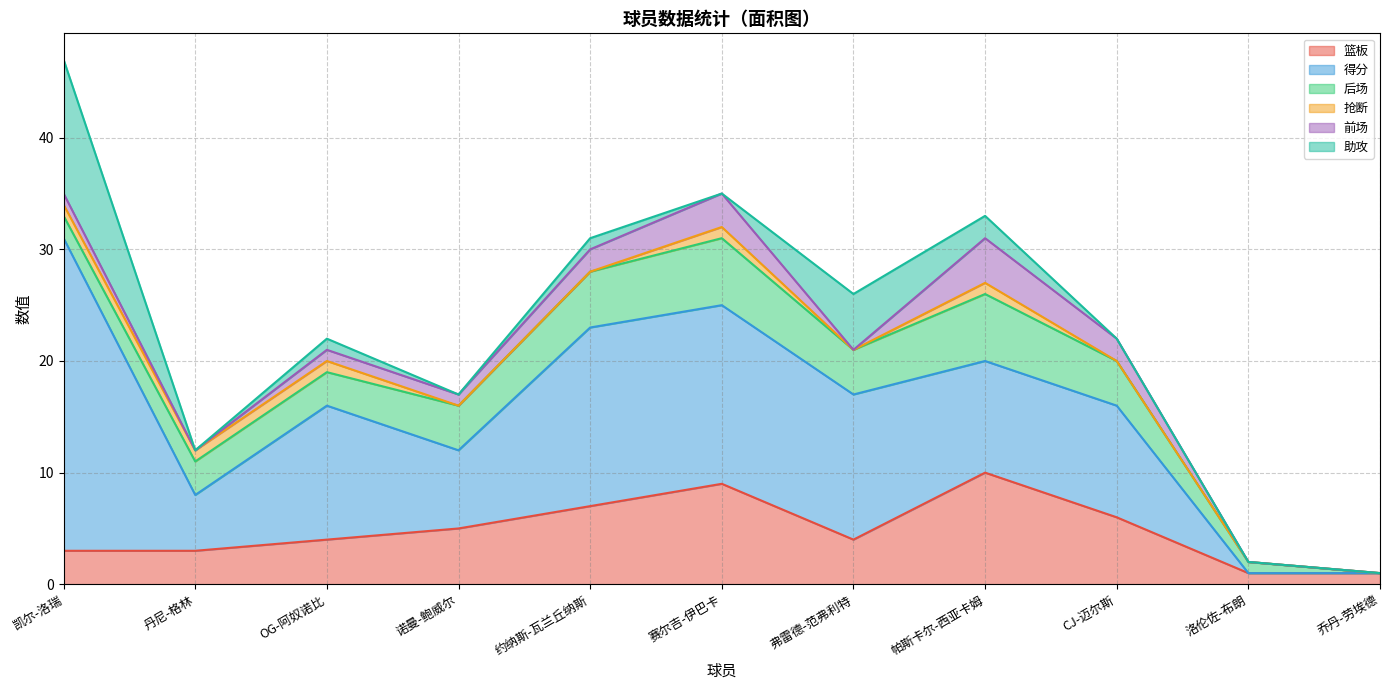

What is the spread (max minus min) of values at 凯尔-洛瑞?

27